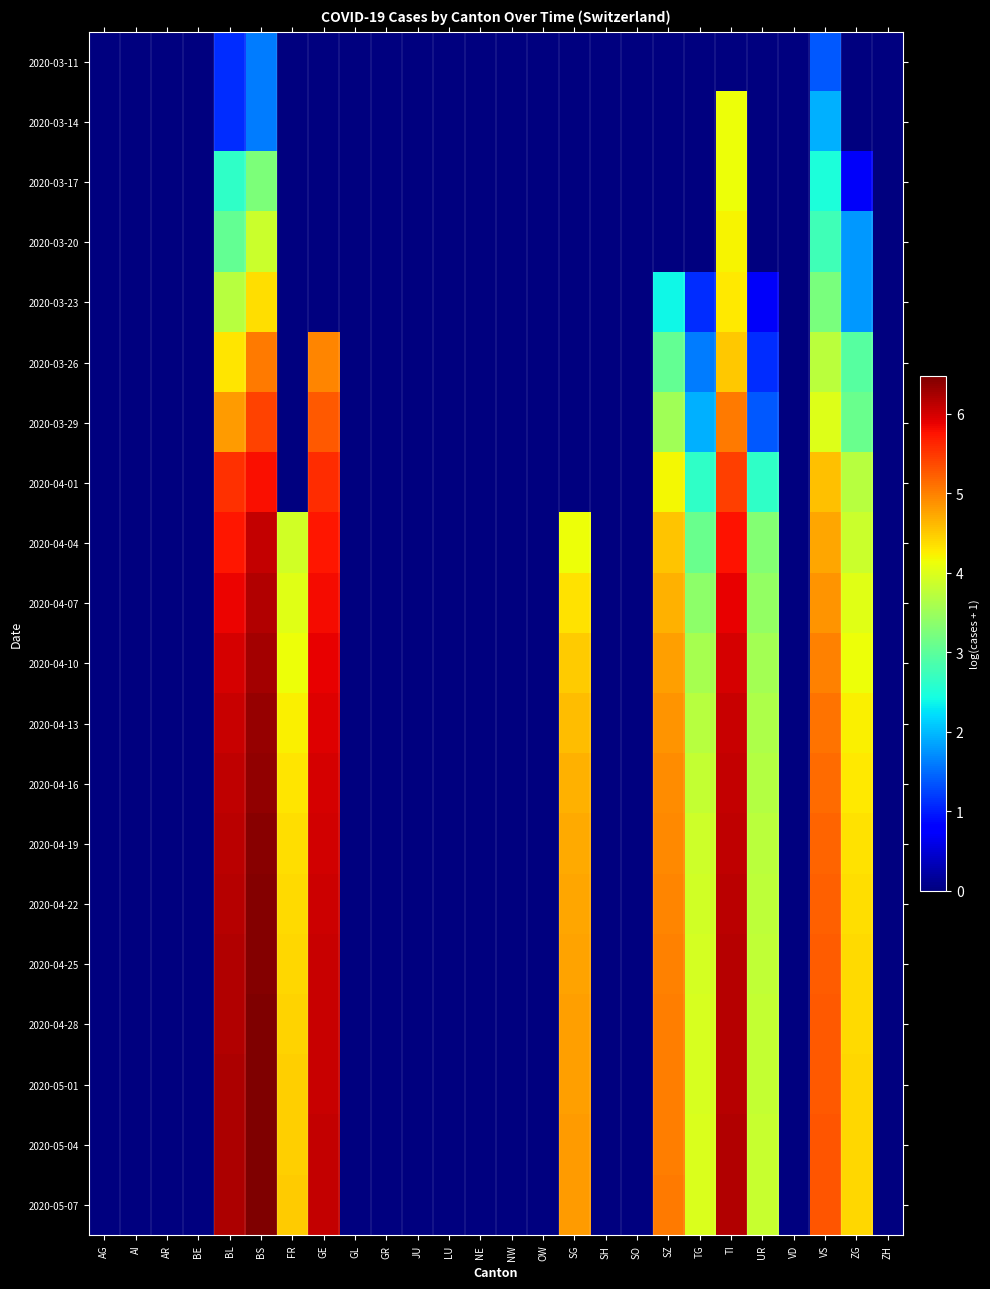

Reading left to right, transcribe all the data shown in this chart.

2020-03-11: AG=0.0	AI=0.0	AR=0.0	BE=0.0	BL=1.1	BS=1.6	FR=0.0	GE=0.0	GL=0.0	GR=0.0	JU=0.0	LU=0.0	NE=0.0	NW=0.0	OW=0.0	SG=0.0	SH=0.0	SO=0.0	SZ=0.0	TG=0.0	TI=0.0	UR=0.0	VD=0.0	VS=1.4	ZG=0.0	ZH=0.0
2020-03-14: AG=0.0	AI=0.0	AR=0.0	BE=0.0	BL=1.1	BS=1.6	FR=0.0	GE=0.0	GL=0.0	GR=0.0	JU=0.0	LU=0.0	NE=0.0	NW=0.0	OW=0.0	SG=0.0	SH=0.0	SO=0.0	SZ=0.0	TG=0.0	TI=4.1	UR=0.0	VD=0.0	VS=1.9	ZG=0.0	ZH=0.0
2020-03-17: AG=0.0	AI=0.0	AR=0.0	BE=0.0	BL=2.6	BS=3.3	FR=0.0	GE=0.0	GL=0.0	GR=0.0	JU=0.0	LU=0.0	NE=0.0	NW=0.0	OW=0.0	SG=0.0	SH=0.0	SO=0.0	SZ=0.0	TG=0.0	TI=4.1	UR=0.0	VD=0.0	VS=2.5	ZG=0.7	ZH=0.0
2020-03-20: AG=0.0	AI=0.0	AR=0.0	BE=0.0	BL=3.0	BS=3.9	FR=0.0	GE=0.0	GL=0.0	GR=0.0	JU=0.0	LU=0.0	NE=0.0	NW=0.0	OW=0.0	SG=0.0	SH=0.0	SO=0.0	SZ=0.0	TG=0.0	TI=4.2	UR=0.0	VD=0.0	VS=2.8	ZG=1.8	ZH=0.0
2020-03-23: AG=0.0	AI=0.0	AR=0.0	BE=0.0	BL=3.7	BS=4.4	FR=0.0	GE=0.0	GL=0.0	GR=0.0	JU=0.0	LU=0.0	NE=0.0	NW=0.0	OW=0.0	SG=0.0	SH=0.0	SO=0.0	SZ=2.4	TG=1.1	TI=4.3	UR=0.7	VD=0.0	VS=3.2	ZG=1.8	ZH=0.0
2020-03-26: AG=0.0	AI=0.0	AR=0.0	BE=0.0	BL=4.3	BS=5.0	FR=0.0	GE=5.0	GL=0.0	GR=0.0	JU=0.0	LU=0.0	NE=0.0	NW=0.0	OW=0.0	SG=0.0	SH=0.0	SO=0.0	SZ=3.0	TG=1.6	TI=4.5	UR=1.1	VD=0.0	VS=3.7	ZG=2.9	ZH=0.0
2020-03-29: AG=0.0	AI=0.0	AR=0.0	BE=0.0	BL=4.8	BS=5.4	FR=0.0	GE=5.3	GL=0.0	GR=0.0	JU=0.0	LU=0.0	NE=0.0	NW=0.0	OW=0.0	SG=0.0	SH=0.0	SO=0.0	SZ=3.5	TG=1.9	TI=5.0	UR=1.4	VD=0.0	VS=4.0	ZG=3.1	ZH=0.0
2020-04-01: AG=0.0	AI=0.0	AR=0.0	BE=0.0	BL=5.6	BS=5.8	FR=0.0	GE=5.6	GL=0.0	GR=0.0	JU=0.0	LU=0.0	NE=0.0	NW=0.0	OW=0.0	SG=0.0	SH=0.0	SO=0.0	SZ=4.2	TG=2.6	TI=5.4	UR=2.6	VD=0.0	VS=4.6	ZG=3.7	ZH=0.0
2020-04-04: AG=0.0	AI=0.0	AR=0.0	BE=0.0	BL=5.7	BS=6.1	FR=3.9	GE=5.7	GL=0.0	GR=0.0	JU=0.0	LU=0.0	NE=0.0	NW=0.0	OW=0.0	SG=4.1	SH=0.0	SO=0.0	SZ=4.5	TG=3.1	TI=5.8	UR=3.3	VD=0.0	VS=4.7	ZG=3.9	ZH=0.0
2020-04-07: AG=0.0	AI=0.0	AR=0.0	BE=0.0	BL=5.9	BS=6.2	FR=4.0	GE=5.8	GL=0.0	GR=0.0	JU=0.0	LU=0.0	NE=0.0	NW=0.0	OW=0.0	SG=4.3	SH=0.0	SO=0.0	SZ=4.7	TG=3.4	TI=5.9	UR=3.4	VD=0.0	VS=4.9	ZG=4.0	ZH=0.0
2020-04-10: AG=0.0	AI=0.0	AR=0.0	BE=0.0	BL=6.0	BS=6.3	FR=4.1	GE=5.9	GL=0.0	GR=0.0	JU=0.0	LU=0.0	NE=0.0	NW=0.0	OW=0.0	SG=4.5	SH=0.0	SO=0.0	SZ=4.8	TG=3.6	TI=6.0	UR=3.6	VD=0.0	VS=5.0	ZG=4.1	ZH=0.0
2020-04-13: AG=0.0	AI=0.0	AR=0.0	BE=0.0	BL=6.0	BS=6.3	FR=4.2	GE=5.9	GL=0.0	GR=0.0	JU=0.0	LU=0.0	NE=0.0	NW=0.0	OW=0.0	SG=4.6	SH=0.0	SO=0.0	SZ=4.9	TG=3.7	TI=6.0	UR=3.6	VD=0.0	VS=5.1	ZG=4.2	ZH=0.0
2020-04-16: AG=0.0	AI=0.0	AR=0.0	BE=0.0	BL=6.1	BS=6.4	FR=4.3	GE=6.0	GL=0.0	GR=0.0	JU=0.0	LU=0.0	NE=0.0	NW=0.0	OW=0.0	SG=4.7	SH=0.0	SO=0.0	SZ=4.9	TG=3.8	TI=6.1	UR=3.7	VD=0.0	VS=5.2	ZG=4.3	ZH=0.0
2020-04-19: AG=0.0	AI=0.0	AR=0.0	BE=0.0	BL=6.1	BS=6.4	FR=4.4	GE=6.0	GL=0.0	GR=0.0	JU=0.0	LU=0.0	NE=0.0	NW=0.0	OW=0.0	SG=4.7	SH=0.0	SO=0.0	SZ=4.9	TG=3.9	TI=6.1	UR=3.7	VD=0.0	VS=5.2	ZG=4.3	ZH=0.0
2020-04-22: AG=0.0	AI=0.0	AR=0.0	BE=0.0	BL=6.2	BS=6.4	FR=4.4	GE=6.0	GL=0.0	GR=0.0	JU=0.0	LU=0.0	NE=0.0	NW=0.0	OW=0.0	SG=4.7	SH=0.0	SO=0.0	SZ=5.0	TG=3.9	TI=6.1	UR=3.8	VD=0.0	VS=5.2	ZG=4.4	ZH=0.0
2020-04-25: AG=0.0	AI=0.0	AR=0.0	BE=0.0	BL=6.2	BS=6.4	FR=4.4	GE=6.0	GL=0.0	GR=0.0	JU=0.0	LU=0.0	NE=0.0	NW=0.0	OW=0.0	SG=4.8	SH=0.0	SO=0.0	SZ=5.0	TG=3.9	TI=6.1	UR=3.8	VD=0.0	VS=5.3	ZG=4.4	ZH=0.0
2020-04-28: AG=0.0	AI=0.0	AR=0.0	BE=0.0	BL=6.2	BS=6.5	FR=4.4	GE=6.1	GL=0.0	GR=0.0	JU=0.0	LU=0.0	NE=0.0	NW=0.0	OW=0.0	SG=4.8	SH=0.0	SO=0.0	SZ=5.0	TG=4.0	TI=6.2	UR=3.8	VD=0.0	VS=5.3	ZG=4.4	ZH=0.0
2020-05-01: AG=0.0	AI=0.0	AR=0.0	BE=0.0	BL=6.2	BS=6.5	FR=4.5	GE=6.1	GL=0.0	GR=0.0	JU=0.0	LU=0.0	NE=0.0	NW=0.0	OW=0.0	SG=4.8	SH=0.0	SO=0.0	SZ=5.0	TG=4.0	TI=6.2	UR=3.8	VD=0.0	VS=5.3	ZG=4.4	ZH=0.0
2020-05-04: AG=0.0	AI=0.0	AR=0.0	BE=0.0	BL=6.2	BS=6.5	FR=4.5	GE=6.1	GL=0.0	GR=0.0	JU=0.0	LU=0.0	NE=0.0	NW=0.0	OW=0.0	SG=4.8	SH=0.0	SO=0.0	SZ=5.0	TG=4.0	TI=6.2	UR=3.8	VD=0.0	VS=5.3	ZG=4.4	ZH=0.0
2020-05-07: AG=0.0	AI=0.0	AR=0.0	BE=0.0	BL=6.2	BS=6.5	FR=4.5	GE=6.1	GL=0.0	GR=0.0	JU=0.0	LU=0.0	NE=0.0	NW=0.0	OW=0.0	SG=4.8	SH=0.0	SO=0.0	SZ=5.0	TG=4.0	TI=6.2	UR=3.8	VD=0.0	VS=5.3	ZG=4.4	ZH=0.0